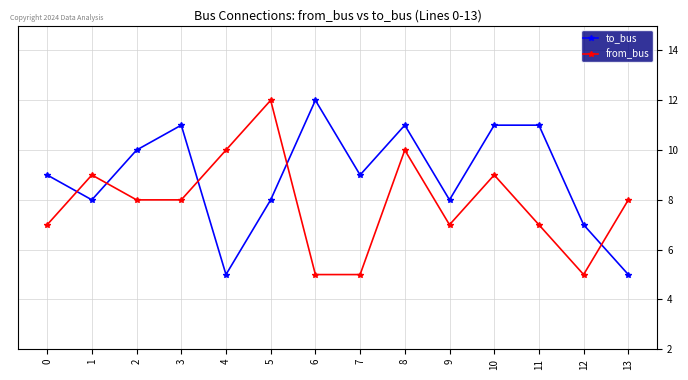

What is the smallest value displayed?

5